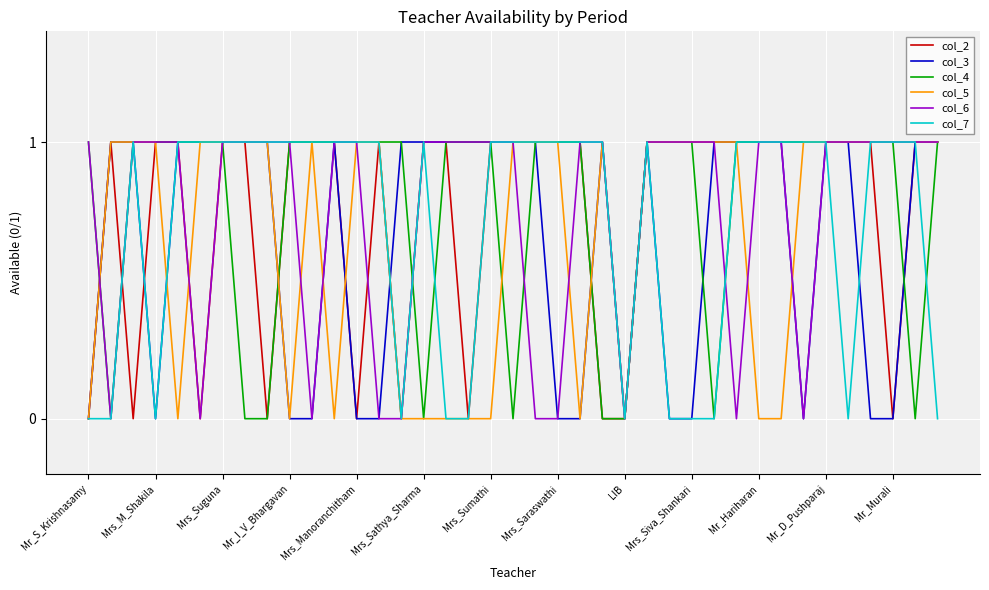

What is the total value across all series at Mrs_Sathya_Sharma?

4